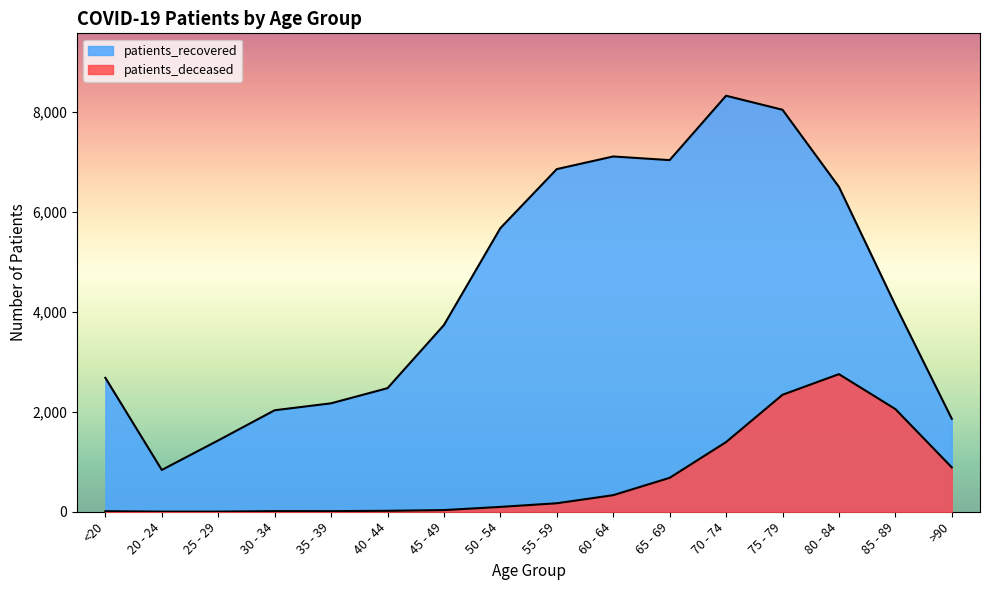

What is the smallest value displayed?

3